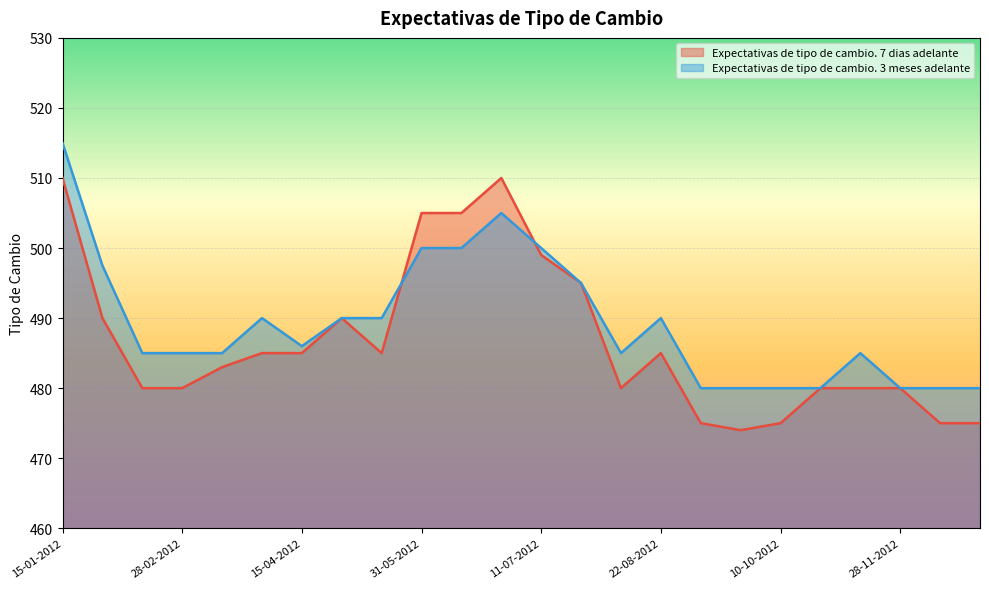

Where do Expectativas de tipo de cambio. 7 dias adelante and Expectativas de tipo de cambio. 3 meses adelante first cross each other?

15-05-2012 and 31-05-2012